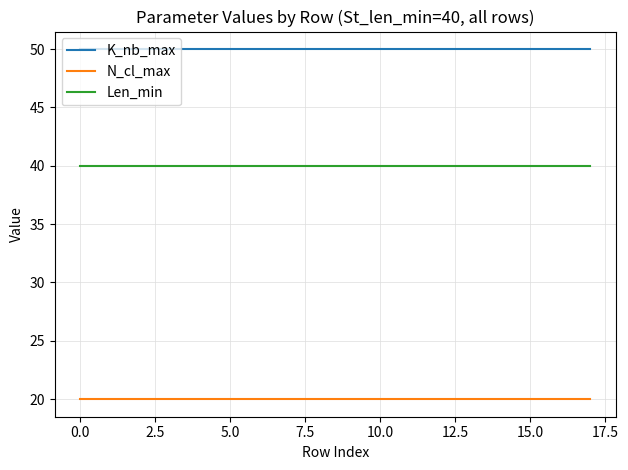

Which series has the largest total across all categories?

K_nb_max